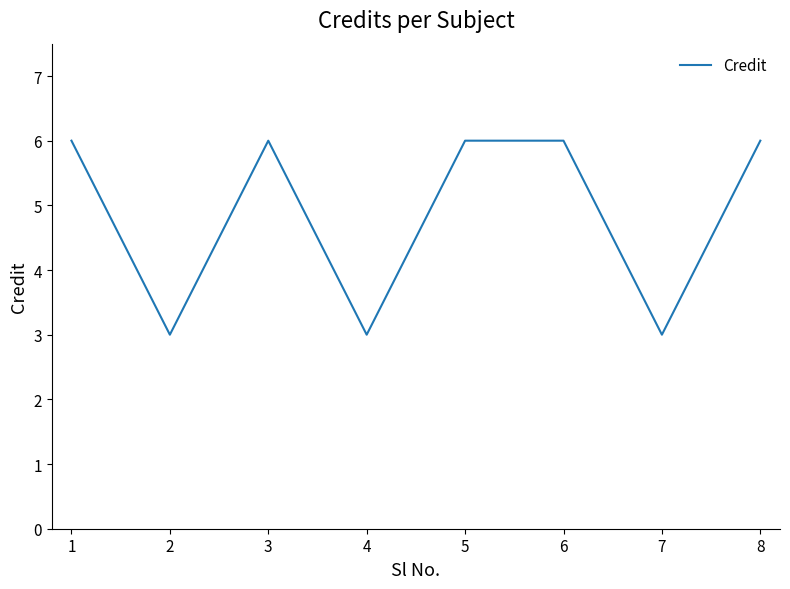

Is it true that the value at 6 is 6?

True